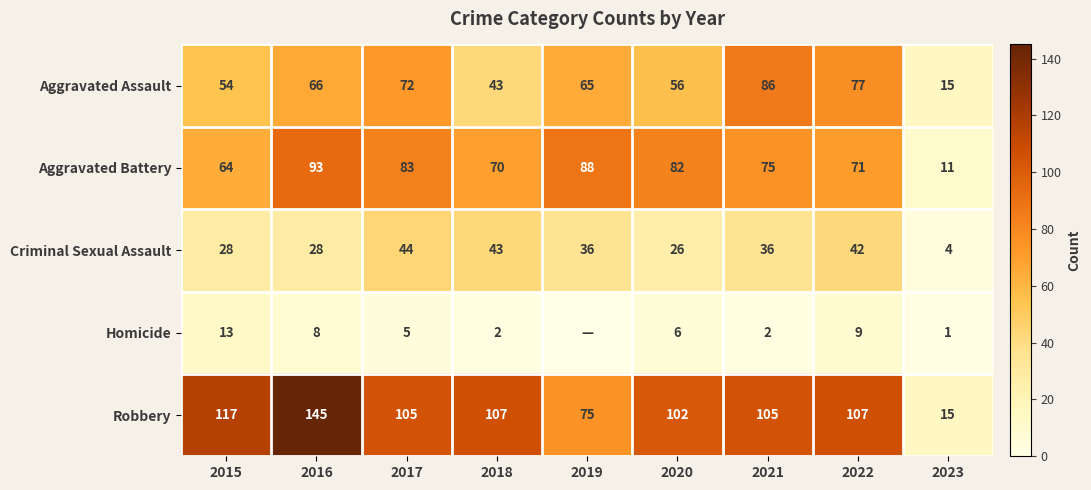

Rank the series at 2021 from lowest to highest value.

Homicide, Criminal Sexual Assault, Aggravated Battery, Aggravated Assault, Robbery